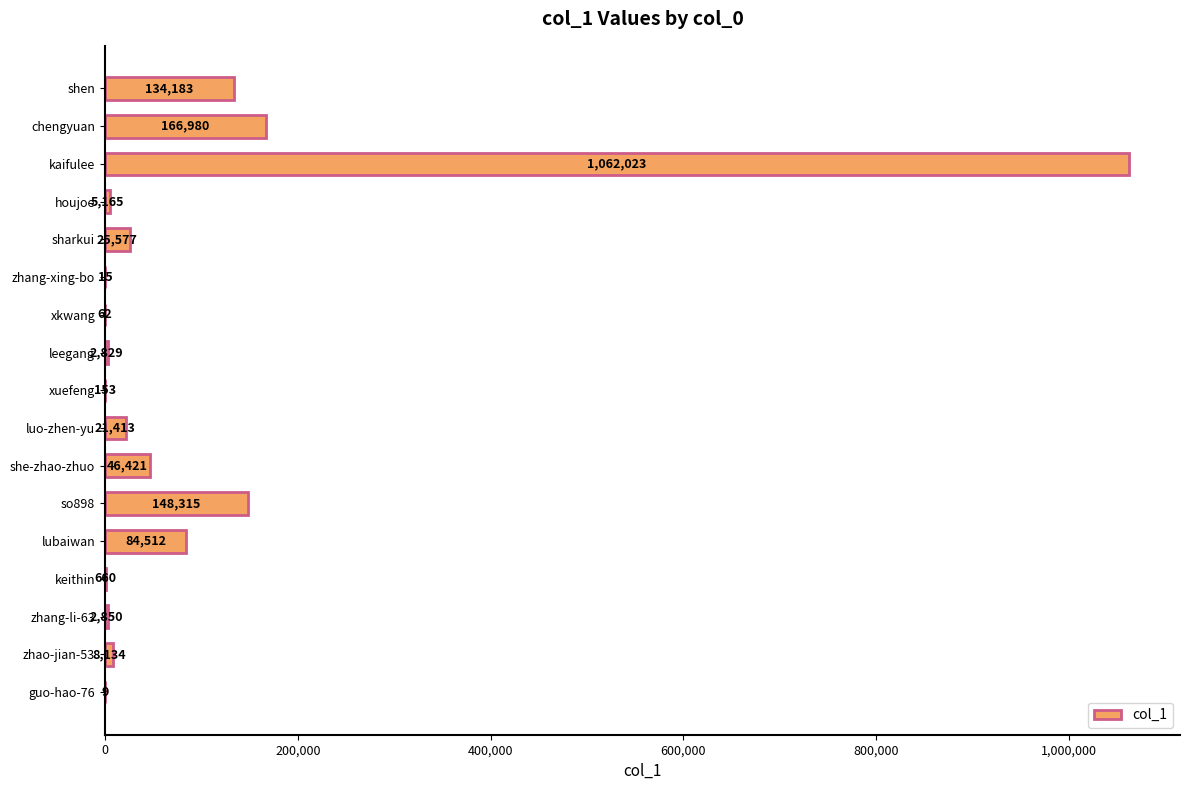

Are the bars horizontal?

Yes